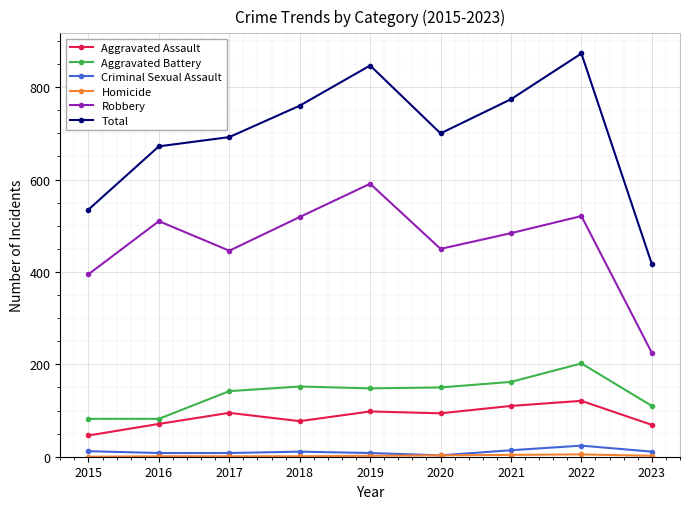

True or false: Total and Criminal Sexual Assault intersect in this chart.

False